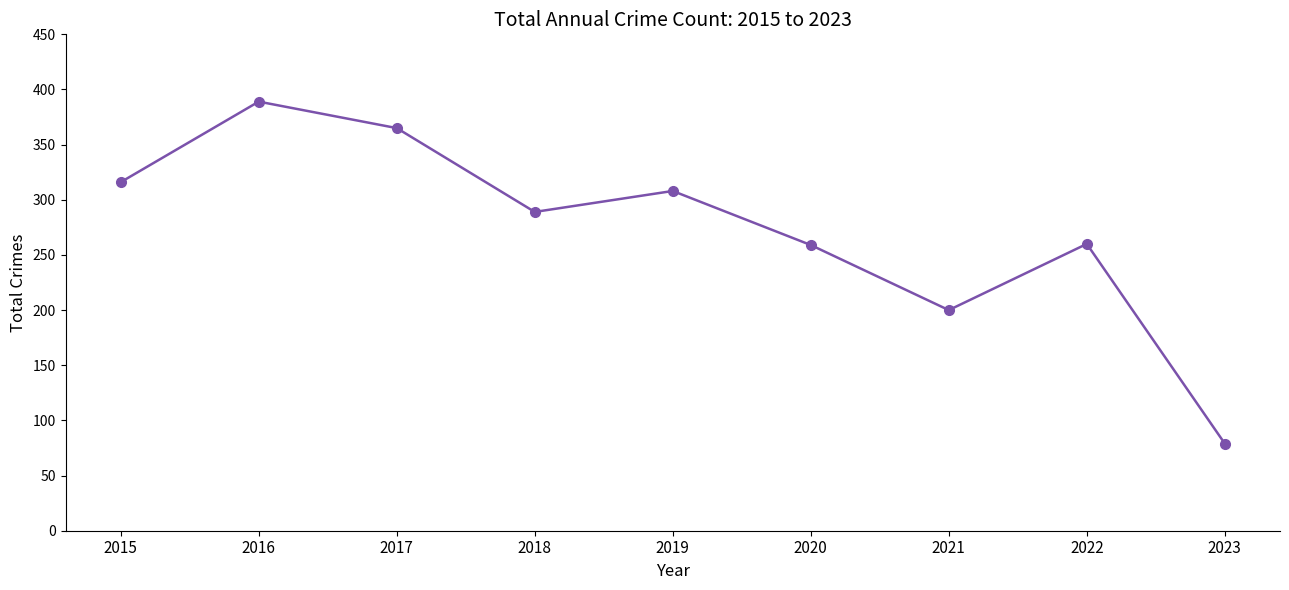

Does the chart display data point markers on the line(s)?

Yes